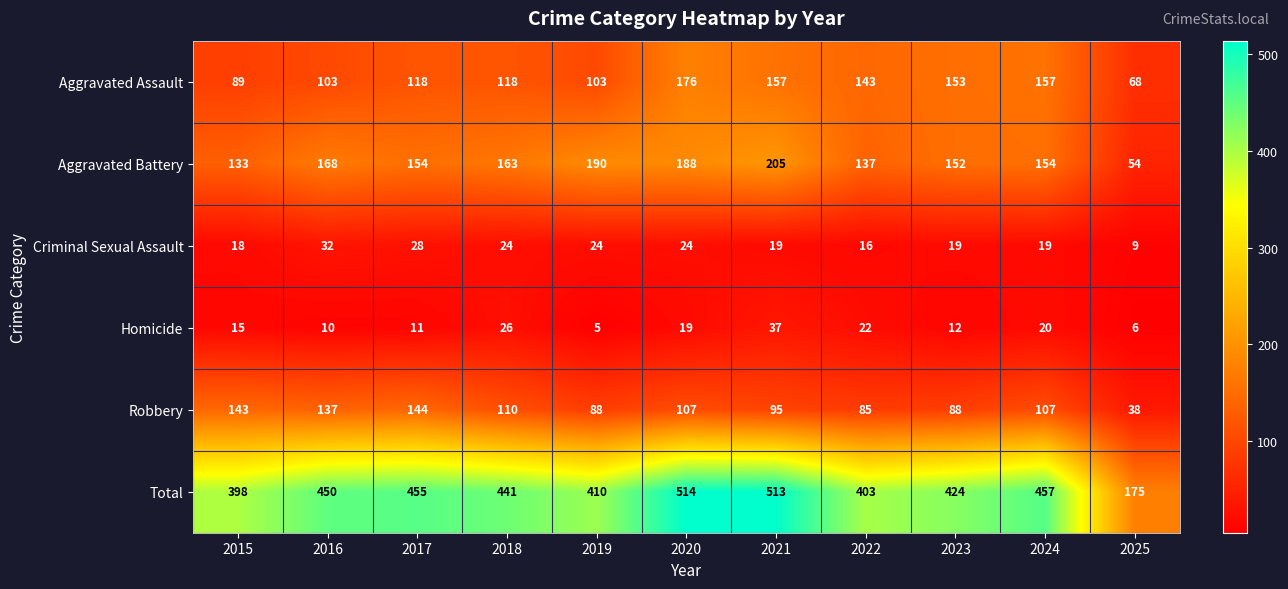

Rank the series by their maximum value, from highest to lowest.

Total, Aggravated Battery, Aggravated Assault, Robbery, Homicide, Criminal Sexual Assault